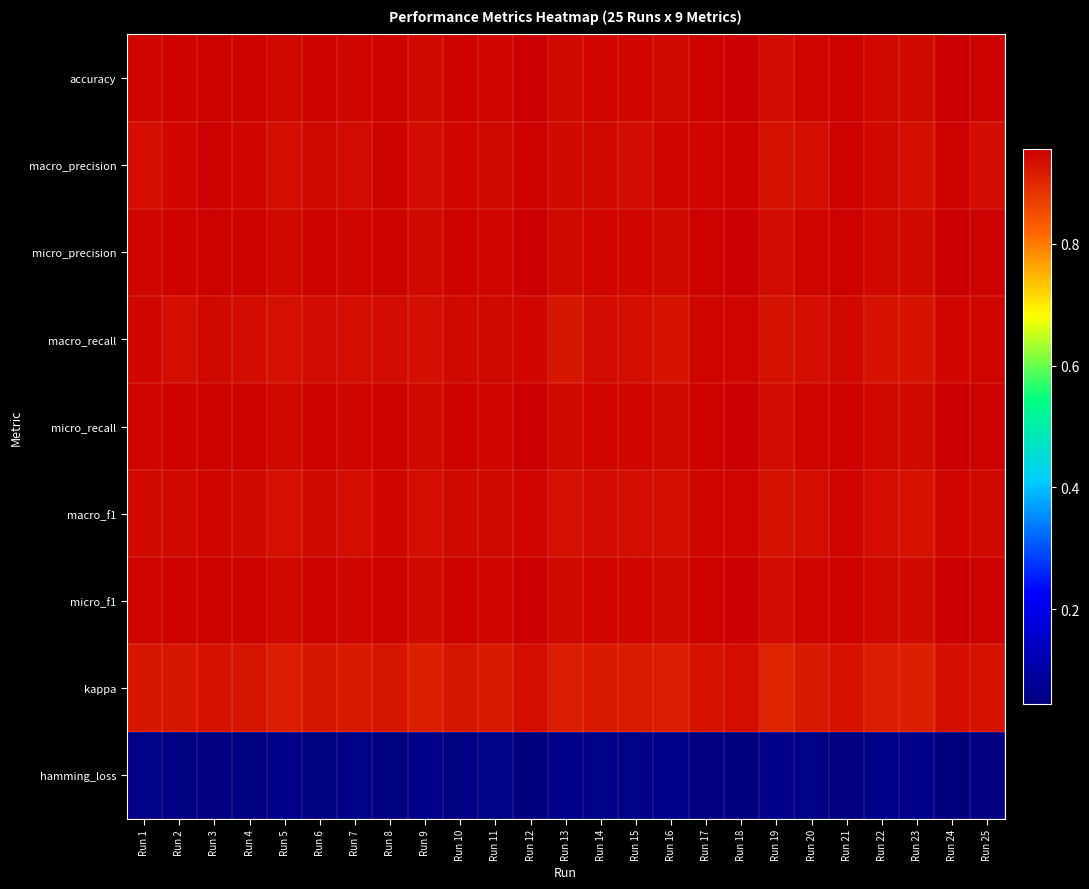

What is the difference between the highest and lowest values at Run 11?

0.9